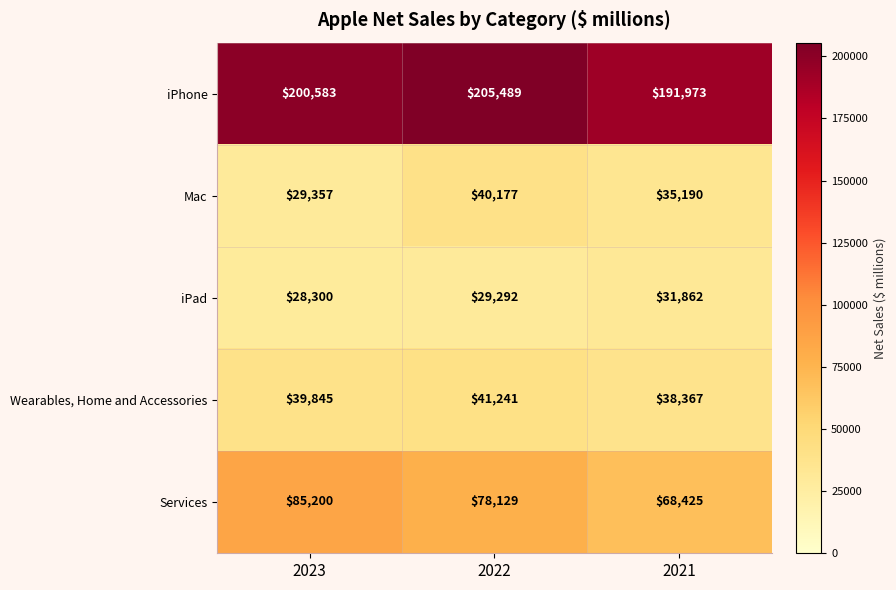

What is the maximum value shown in the chart?

205489